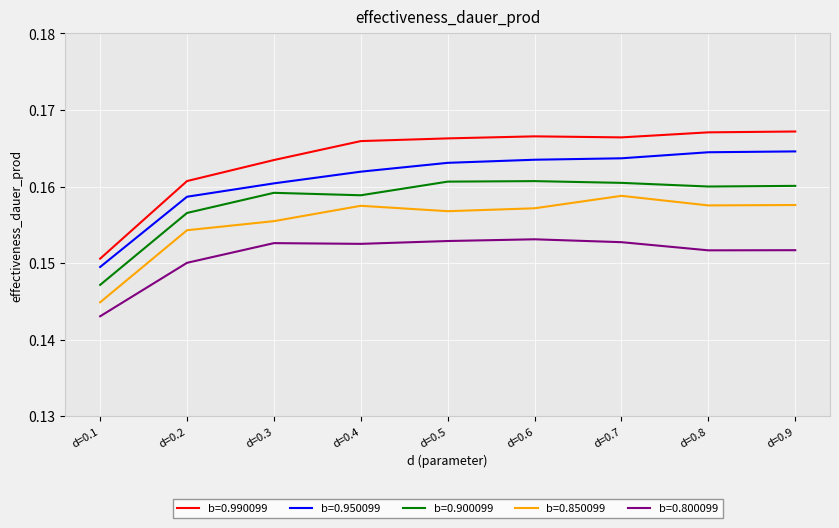

What is the total value across all series at d=0.8?

0.8